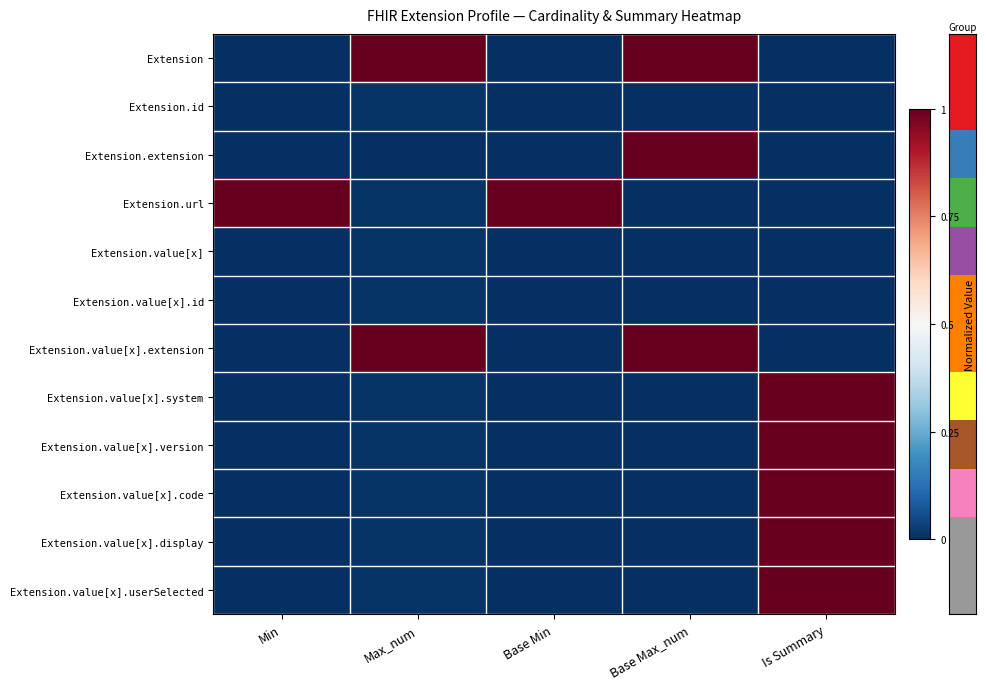

What is the difference between the highest and lowest values at Base Min?

1.0